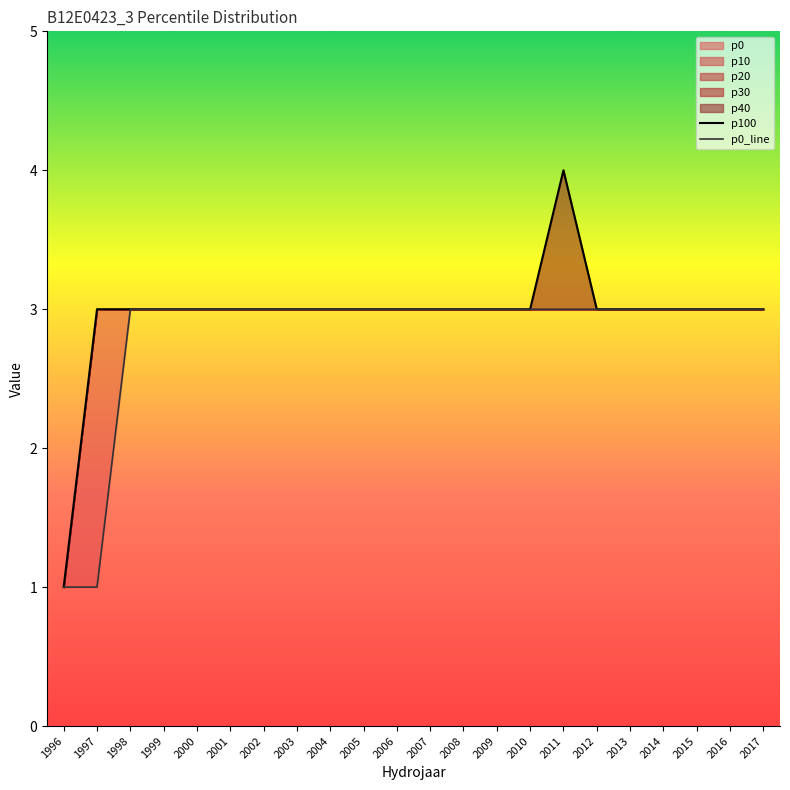

Is it true that p100 equals 2 at 2008?

False